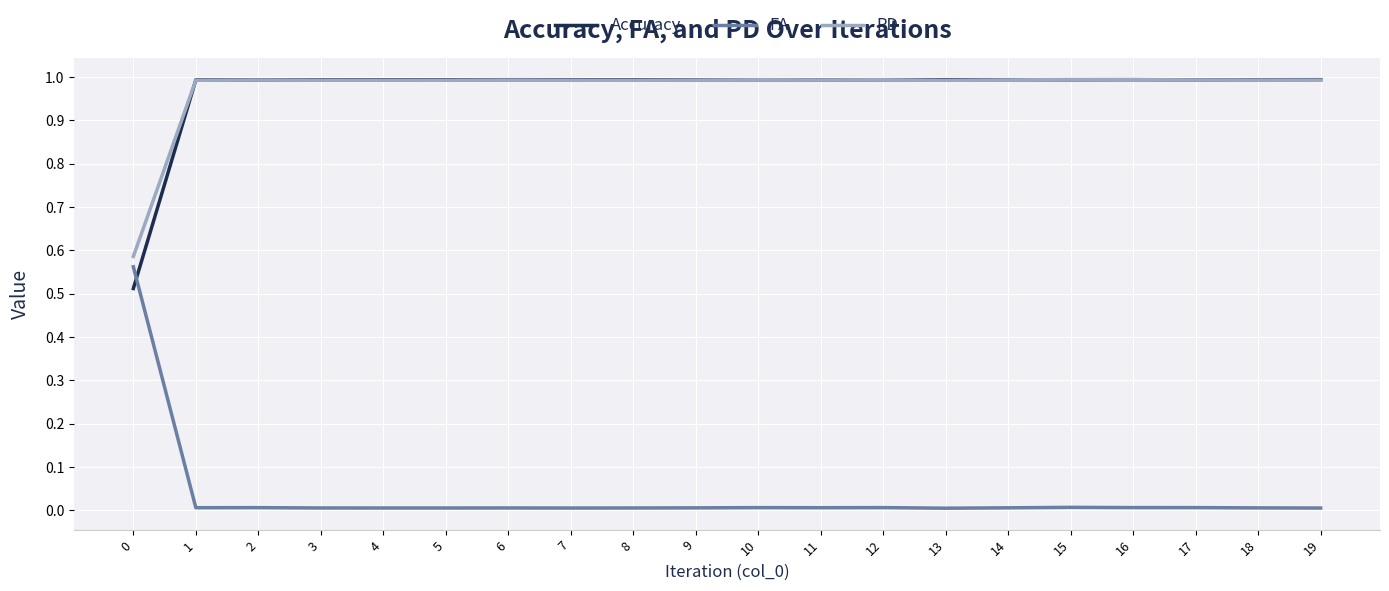

Is it true that PD equals 1.5 at 11?

False